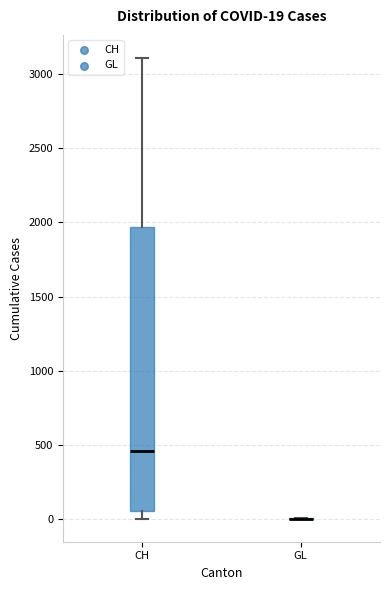

Comparing the boxes themselves (not the whiskers), which one is the tallest?

CH